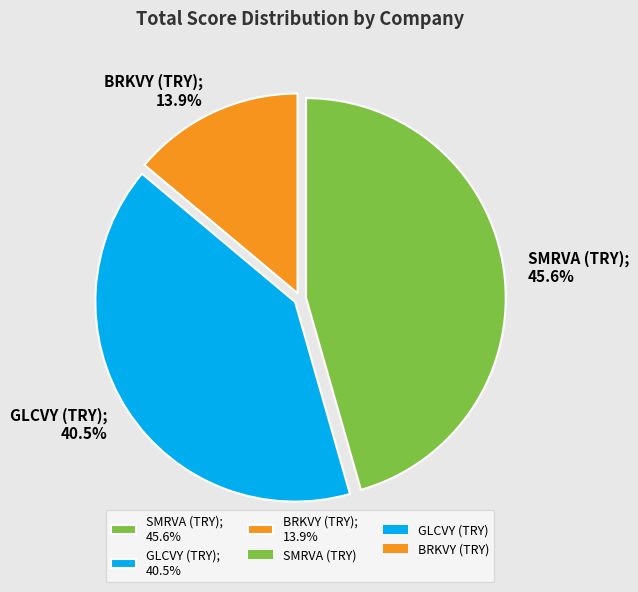

Combined, what portion of the pie is BRKVY (TRY) and SMRVA (TRY)?

59.5%